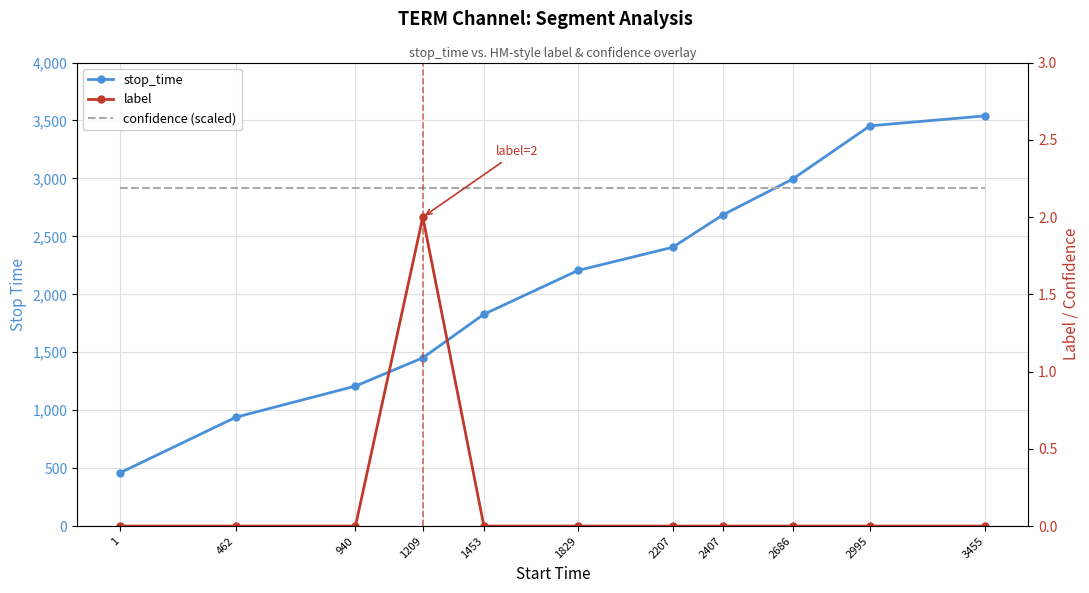

Is this an area chart (filled region under the line)?

No